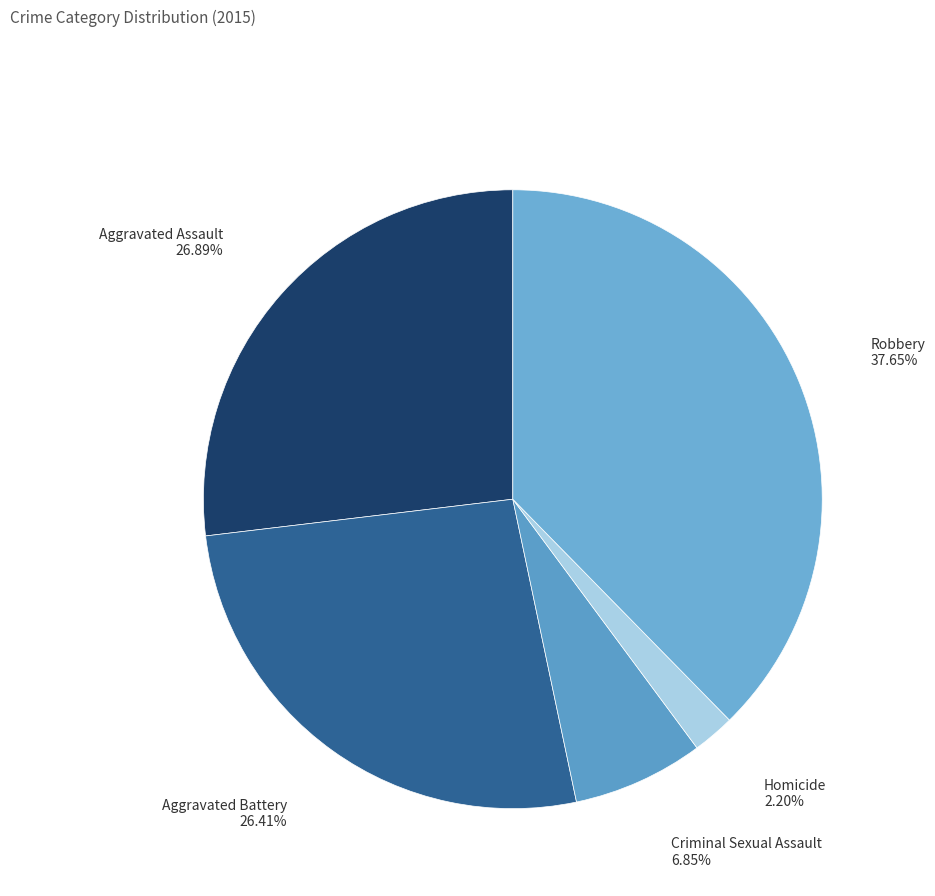

The Homicide slice represents 2% of the pie. True or false?

True